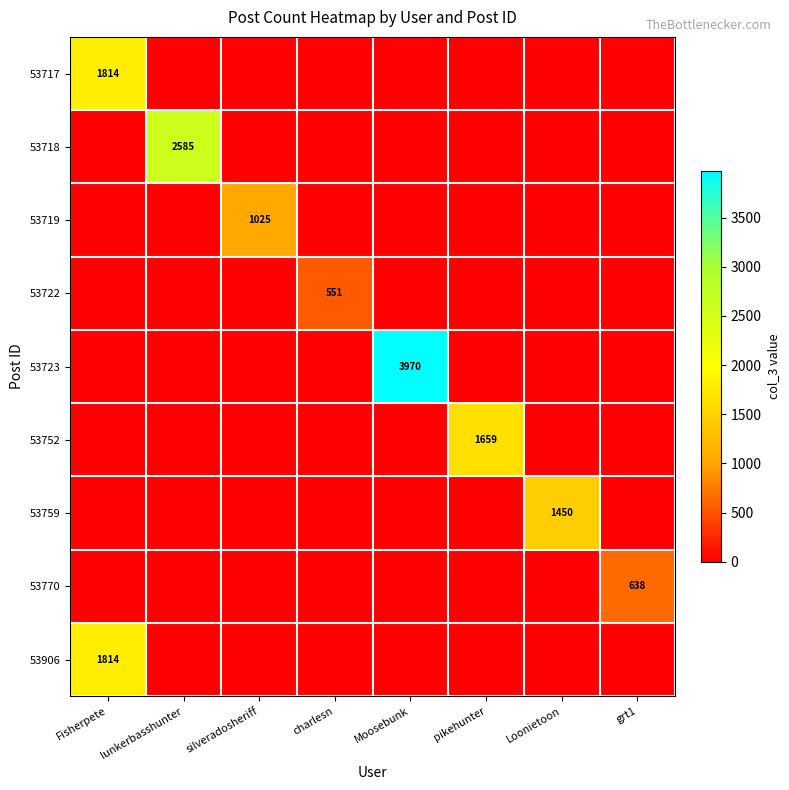

True or false: 53906 has a value of 750 at Fisherpete.

False